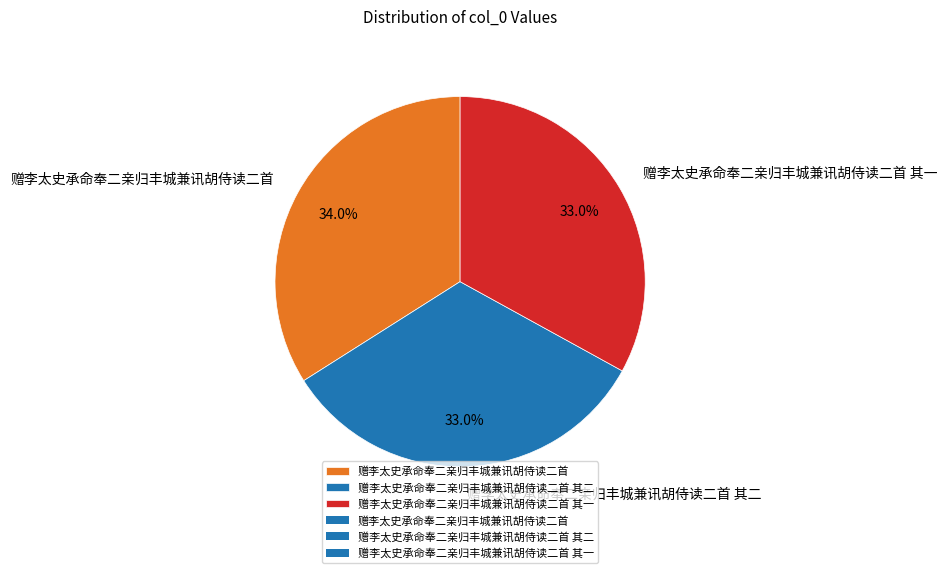

To the nearest percent, what is the average slice percentage?

33%